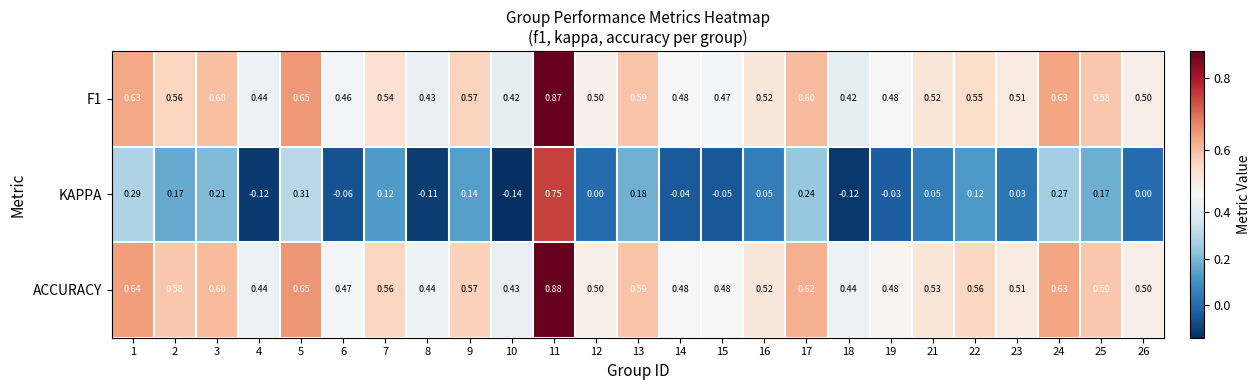

Is the value of ACCURACY at 12 greater than the value of KAPPA at 16?

Yes